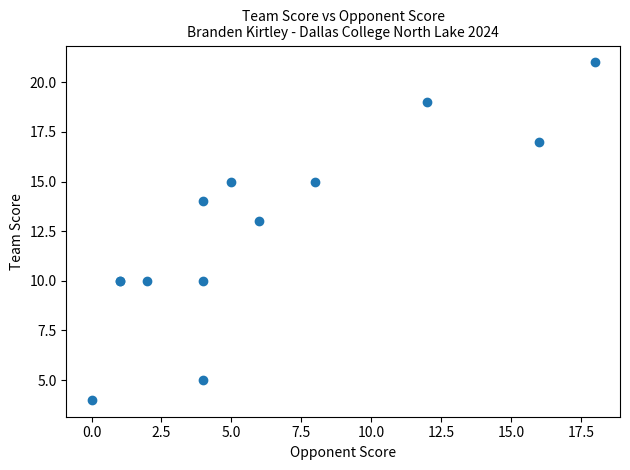

What Y value in the scatter plot is closest to 12?

13